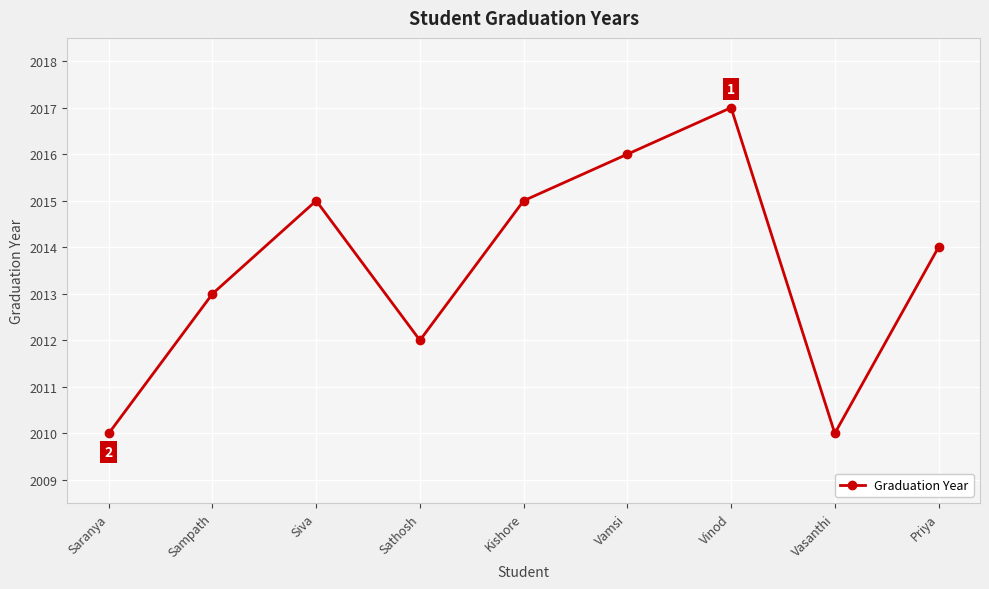

Is it true that the value at Saranya is 726?

False